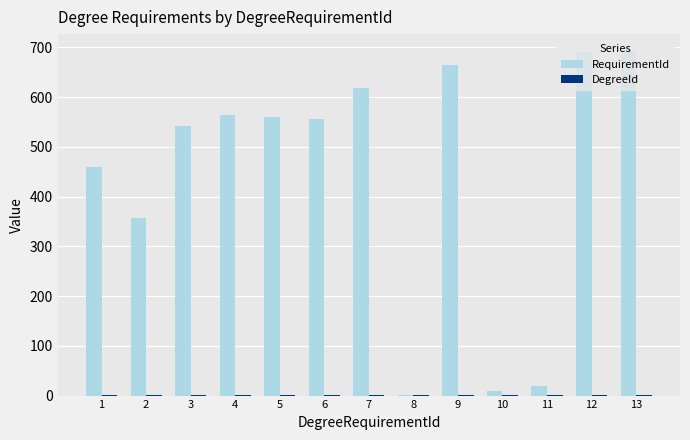

What is the greatest value displayed?

692